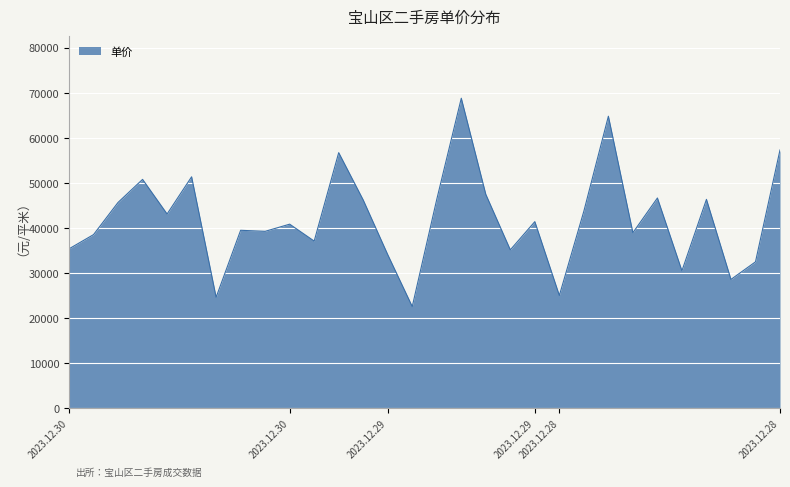

What is the greatest value displayed?

68813